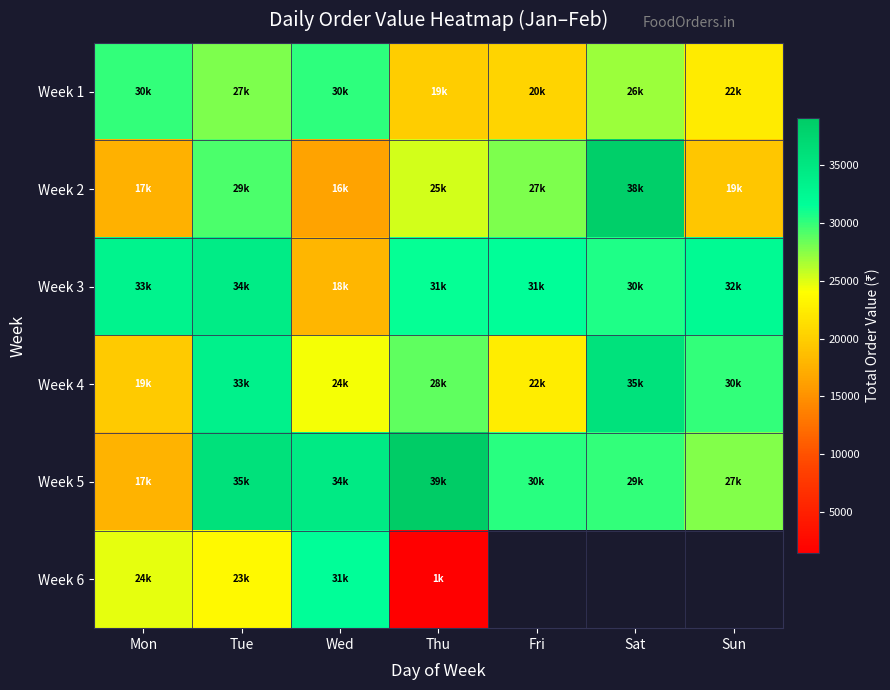

What value does the Week 2 series have at Sun?

19238.0